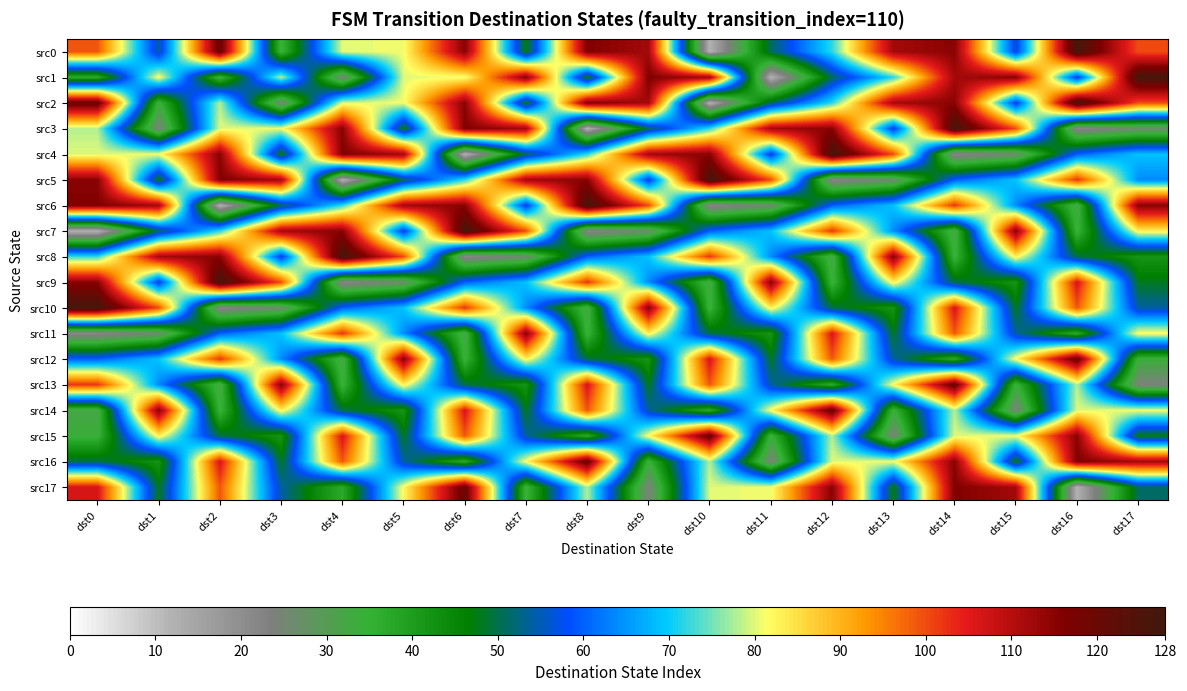

How many series are shown in this chart?

18